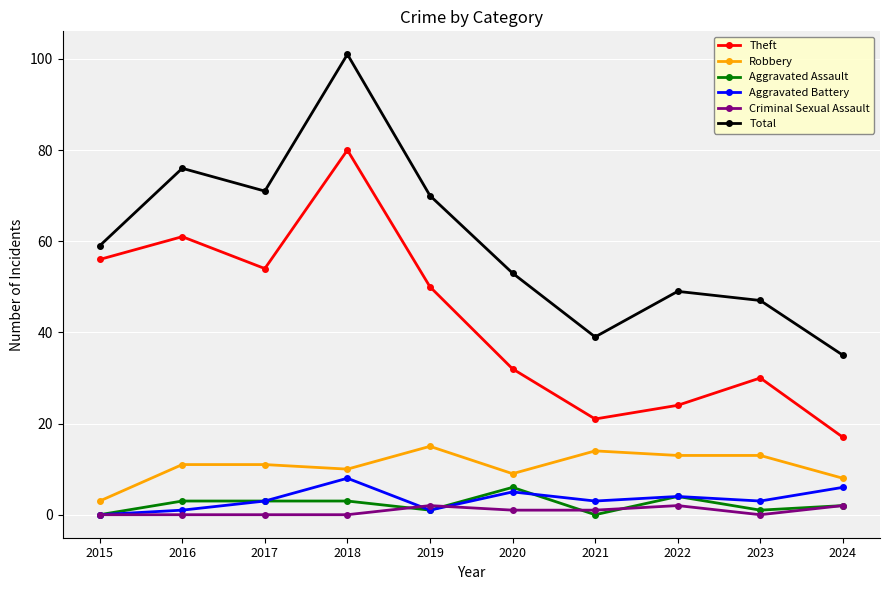

What is the sum of the Criminal Sexual Assault values at 2016 and 2022?

2